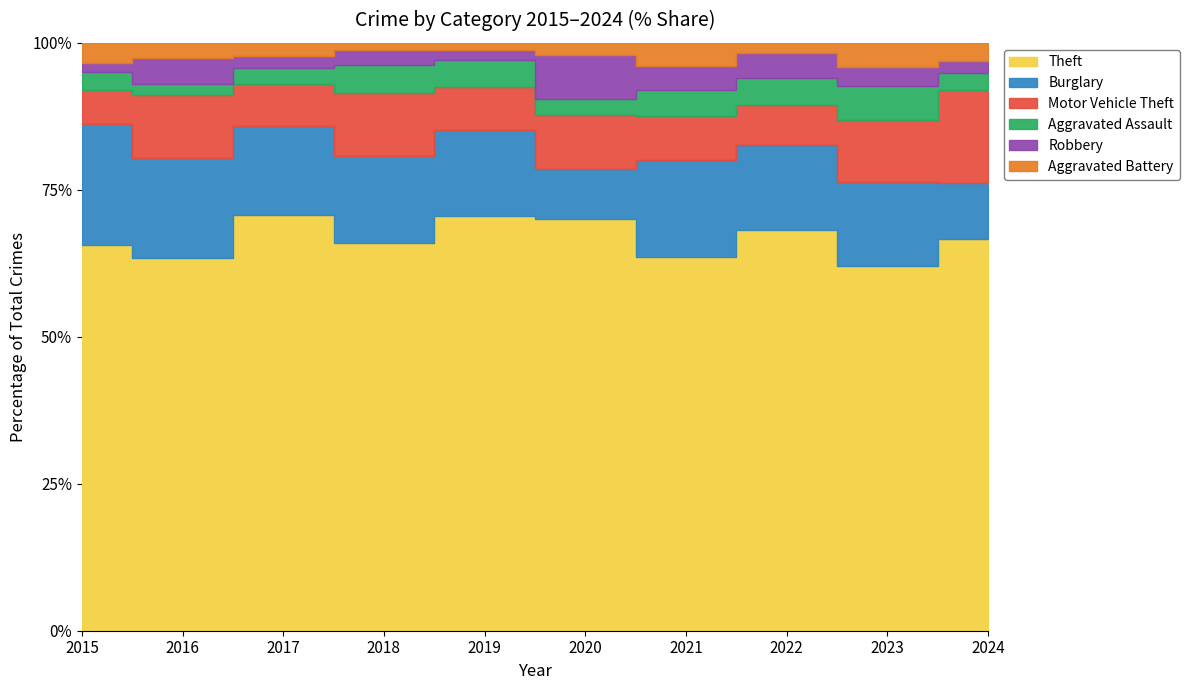

Is it true that Theft equals 53 at 2022?

False